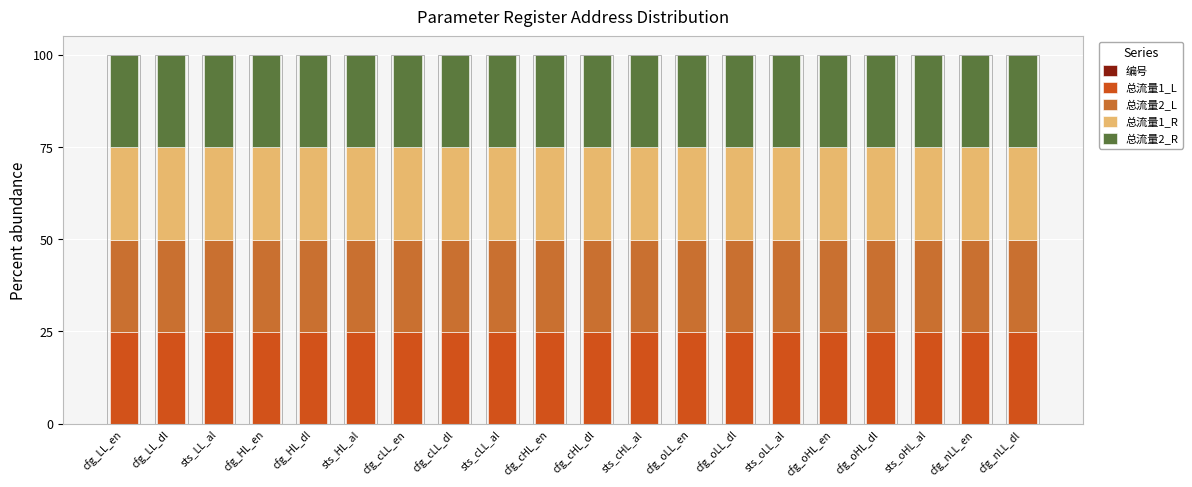

What is the label of the 18th bar from the left?

sts_oHL_al